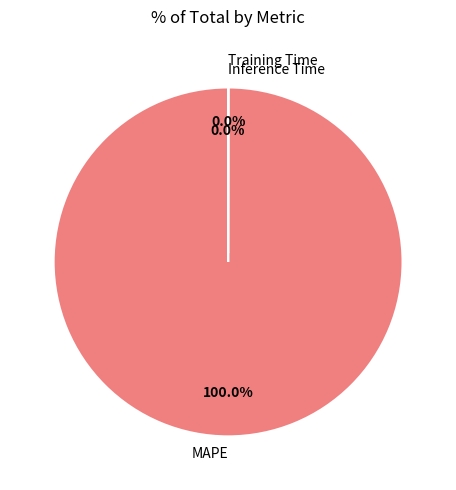

Which category accounts for the majority?

MAPE